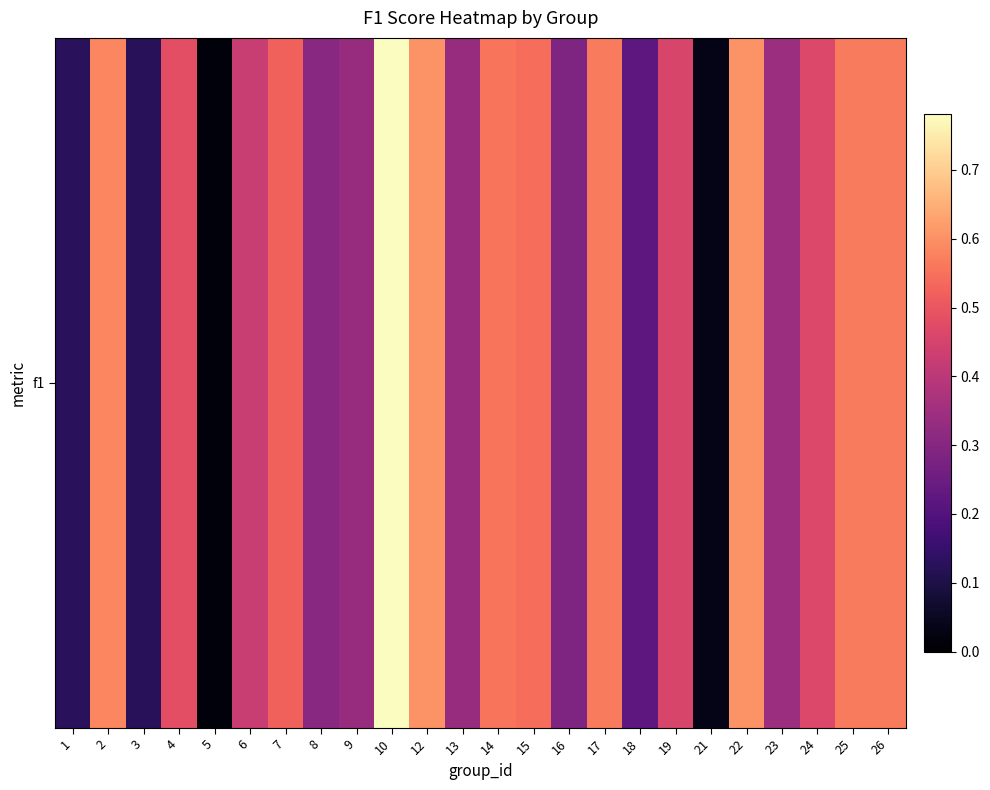

What is the difference between the maximum and second lowest values?

0.7